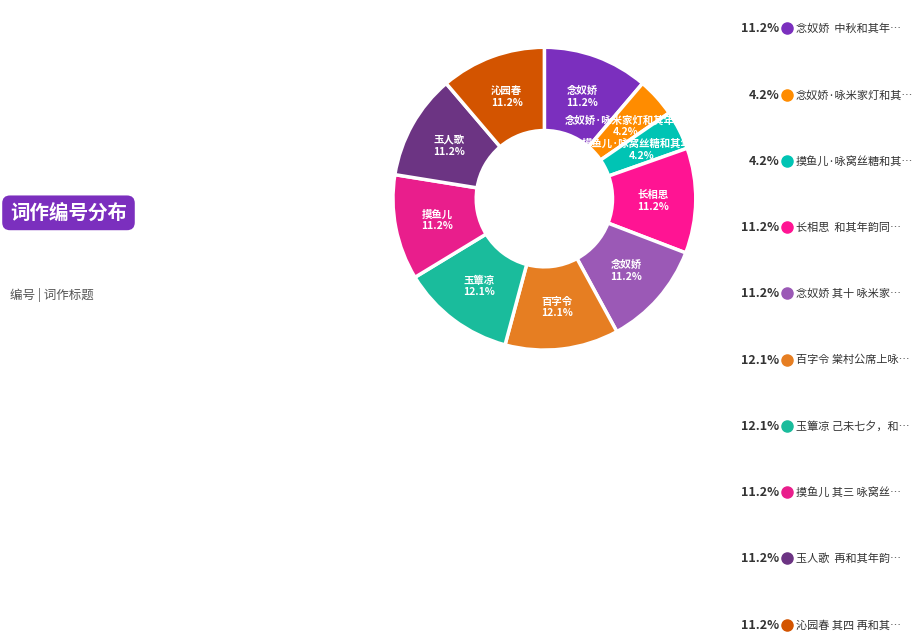

How many segments does this pie chart have?

10